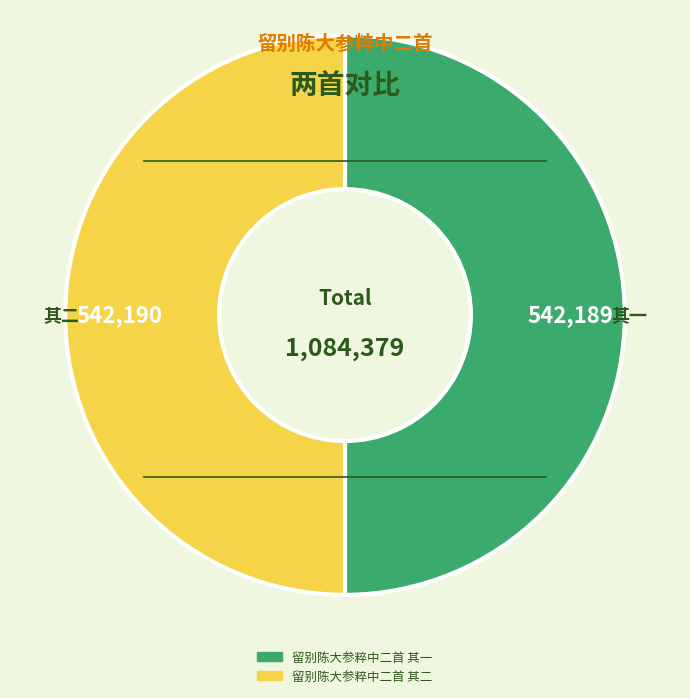

The 留别陈大参粹中二首 其二 slice represents 50% of the pie. True or false?

True